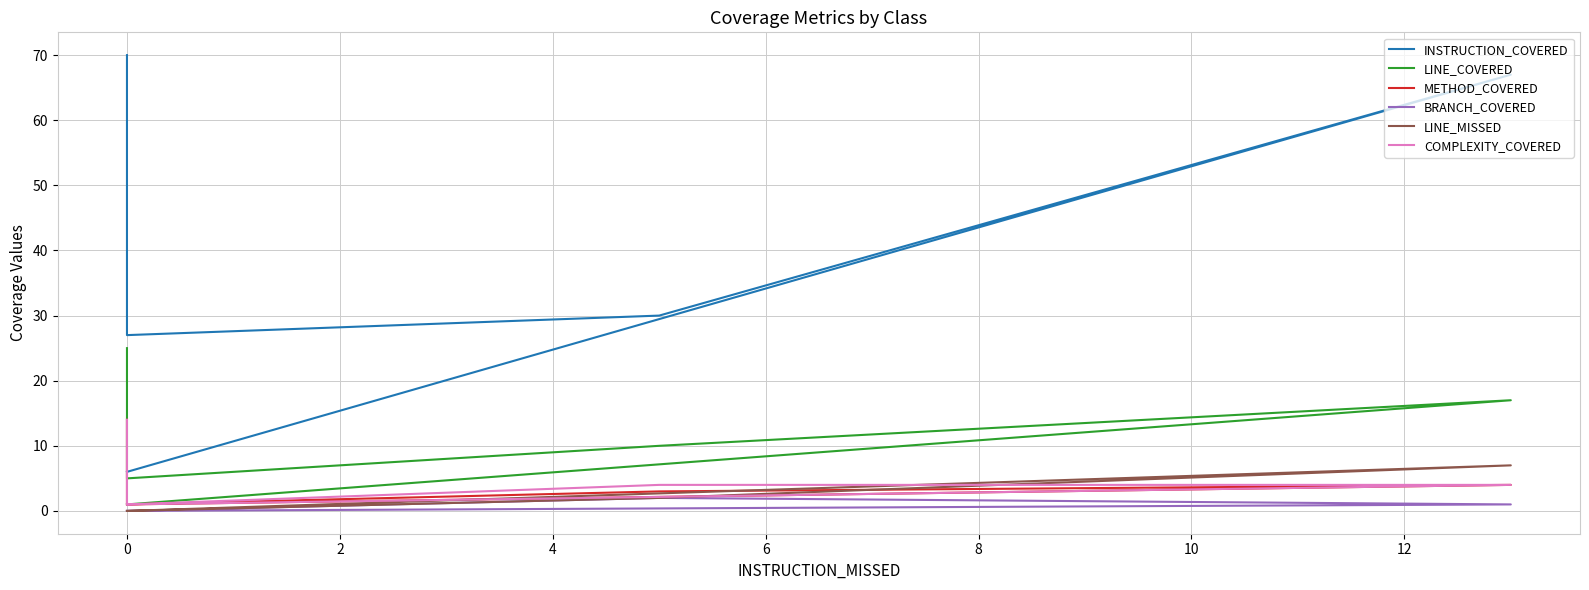

Reading left to right, what are all the values shown in this chart?

INSTRUCTION_COVERED: 70	27	30	67	6
LINE_COVERED: 25	5	10	17	1
METHOD_COVERED: 14	1	3	4	1
BRANCH_COVERED: 0	0	2	1	0
LINE_MISSED: 0	0	2	7	0
COMPLEXITY_COVERED: 14	1	4	4	1